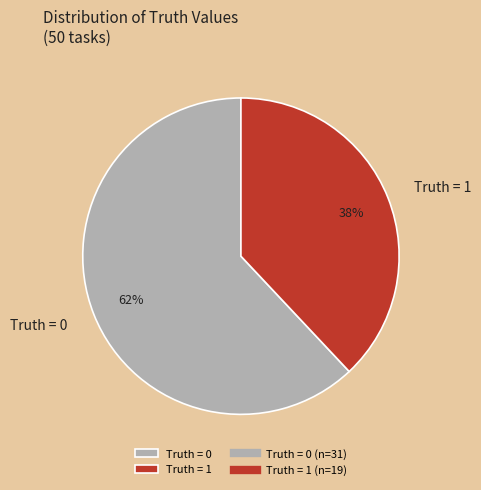

True or false: Truth = 1 accounts for 32% of the total.

False